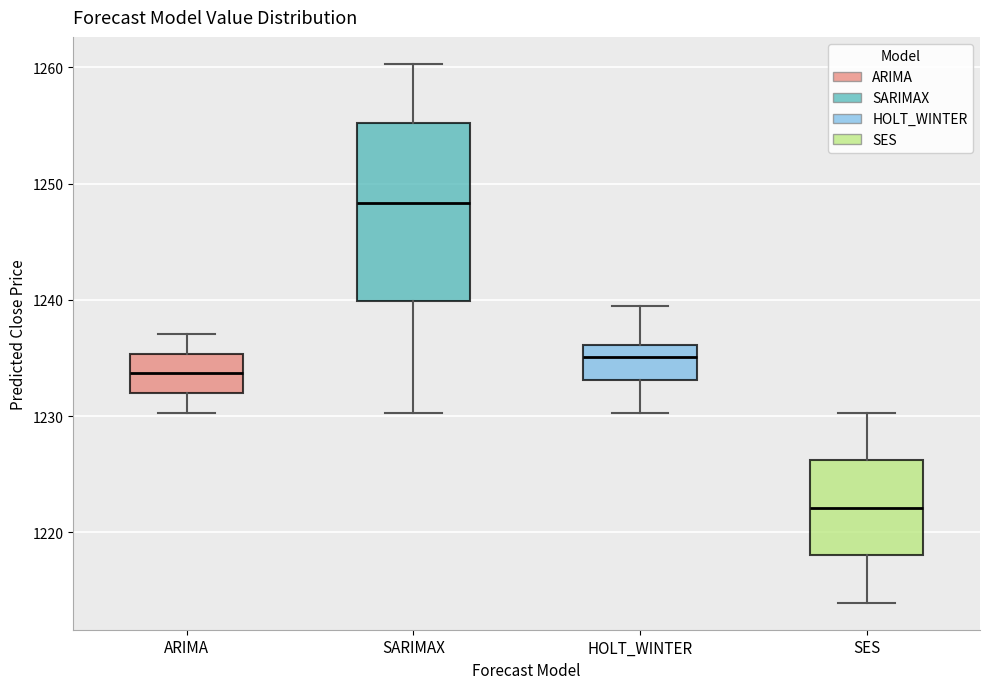

Where is the upper edge of the box for ARIMA on the y-axis? The values are not printed on the chart, so give them approximately, as read against the axis.

1235